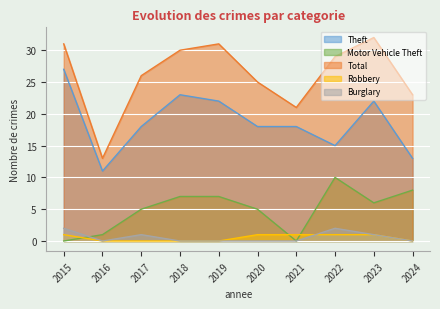

True or false: Motor Vehicle Theft and Theft cross at least once.

False